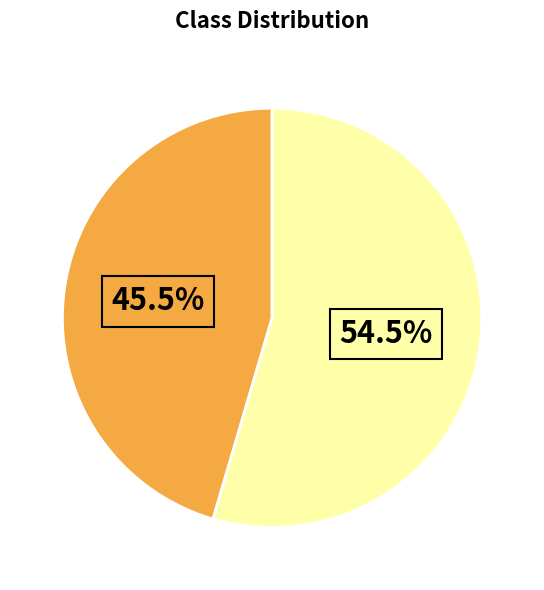

Is there any slice that represents more than half of the pie?

Yes